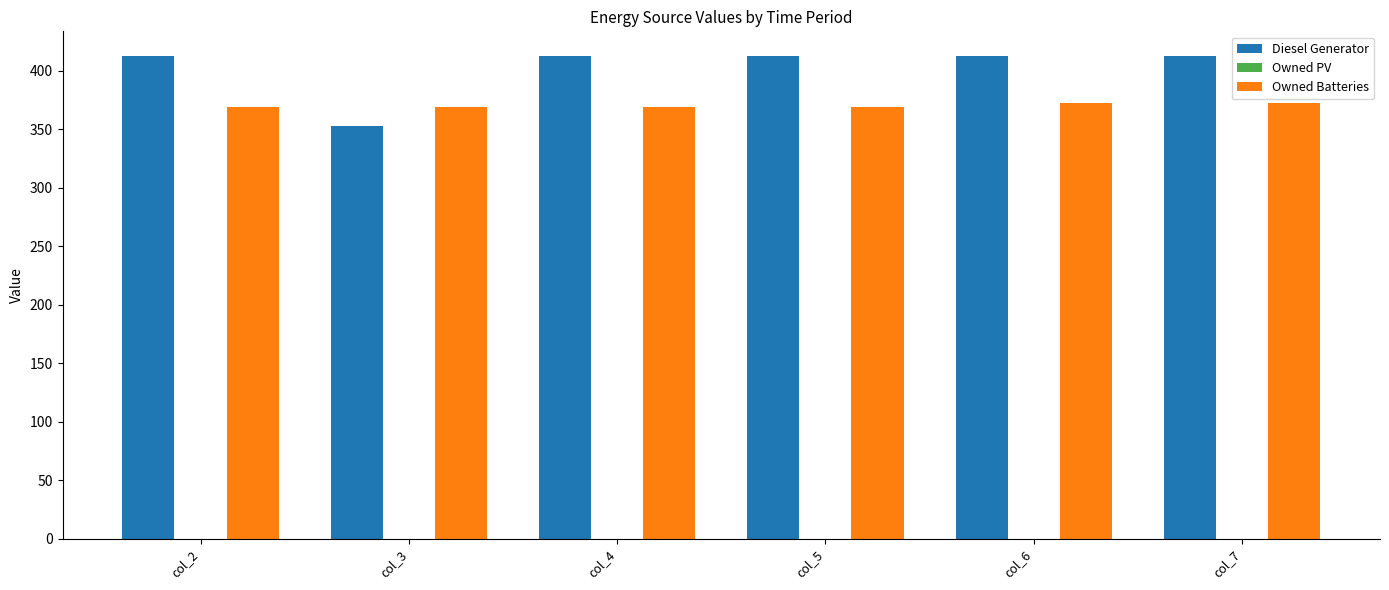

How many groups of bars are there?

6